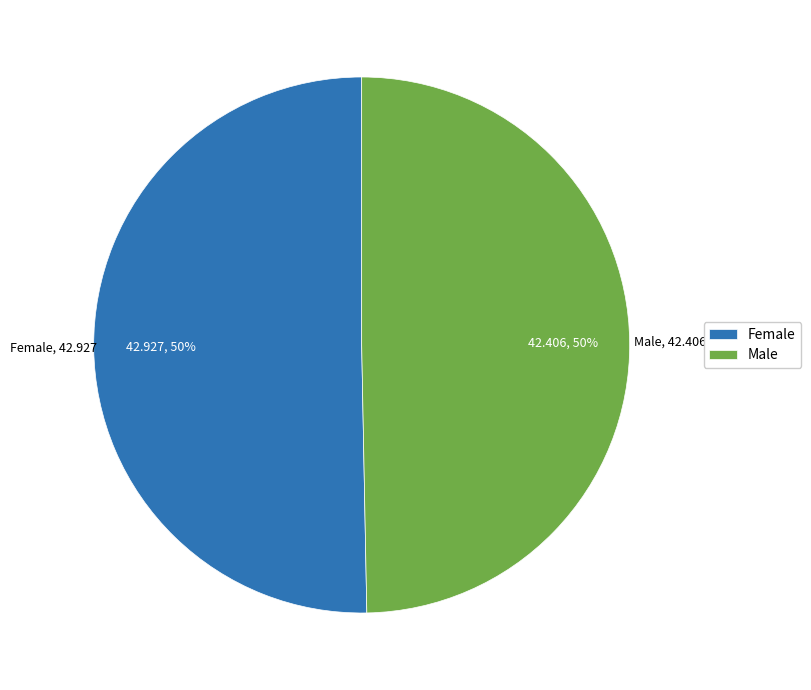

Is it true that Female is 62% of the pie?

False